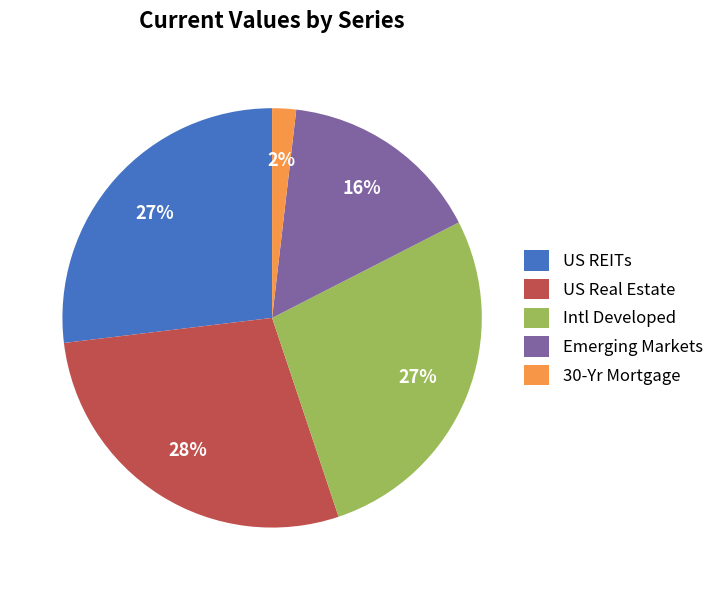

Which category has the smallest portion of the pie?

30-Yr Mortgage